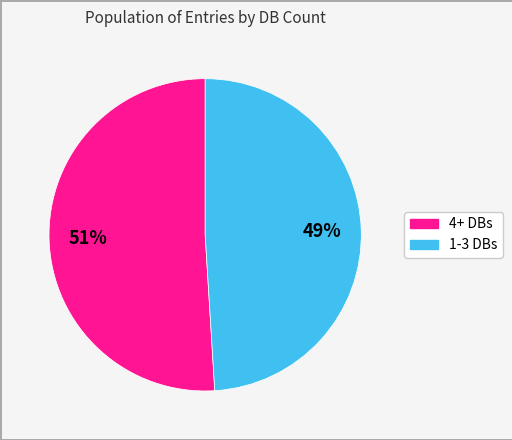

Does any single category account for the majority?

Yes